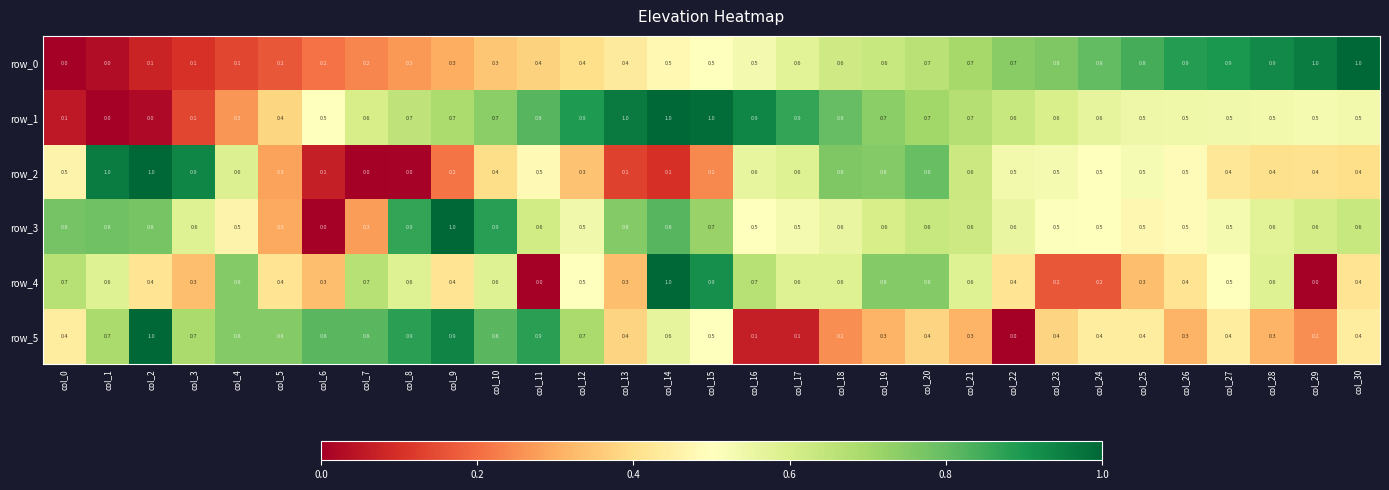

Which series changed the most between col_1 and col_23?

row_0